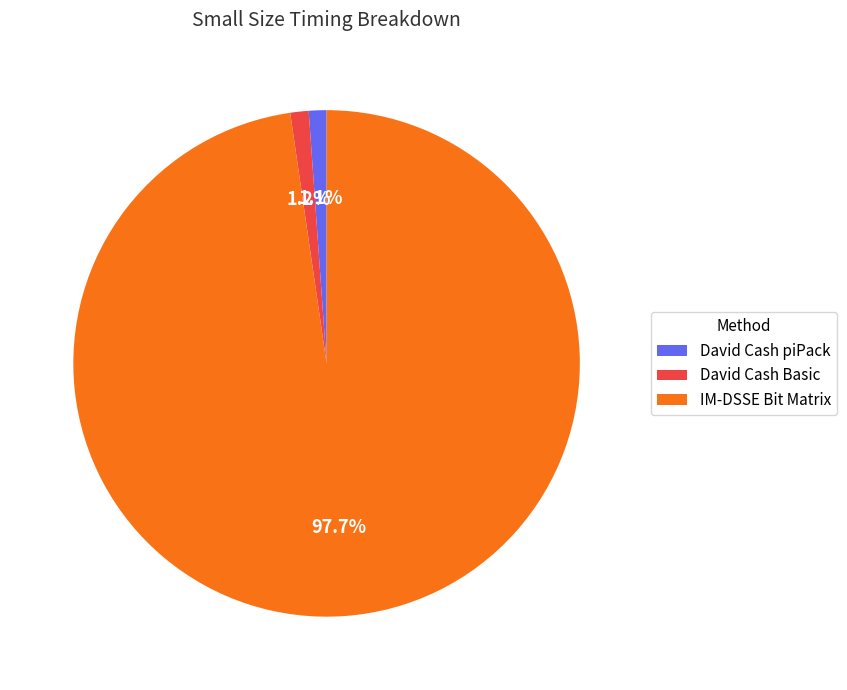

To the nearest percent, what portion does IM-DSSE Bit Matrix represent?

98%